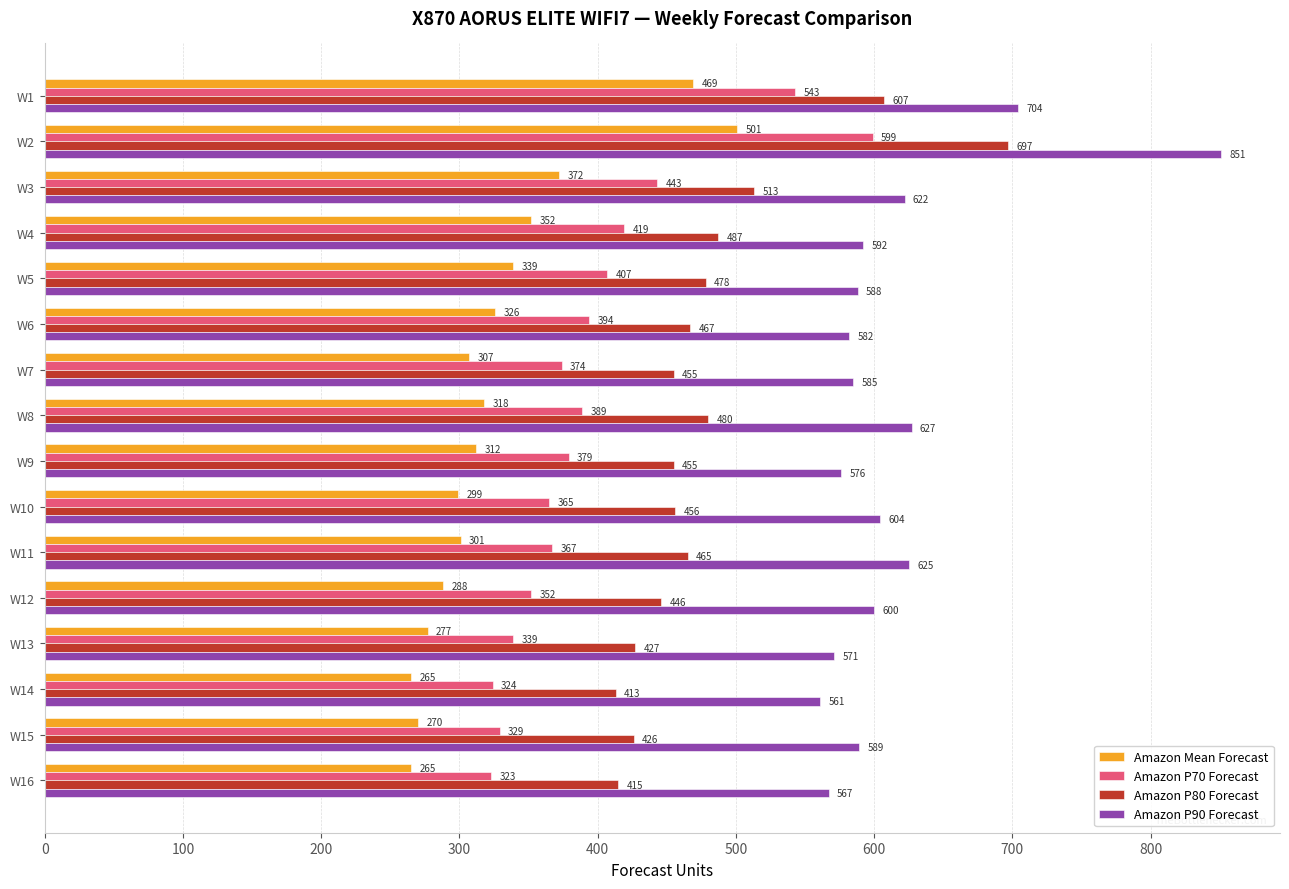

How many series are shown in this chart?

4